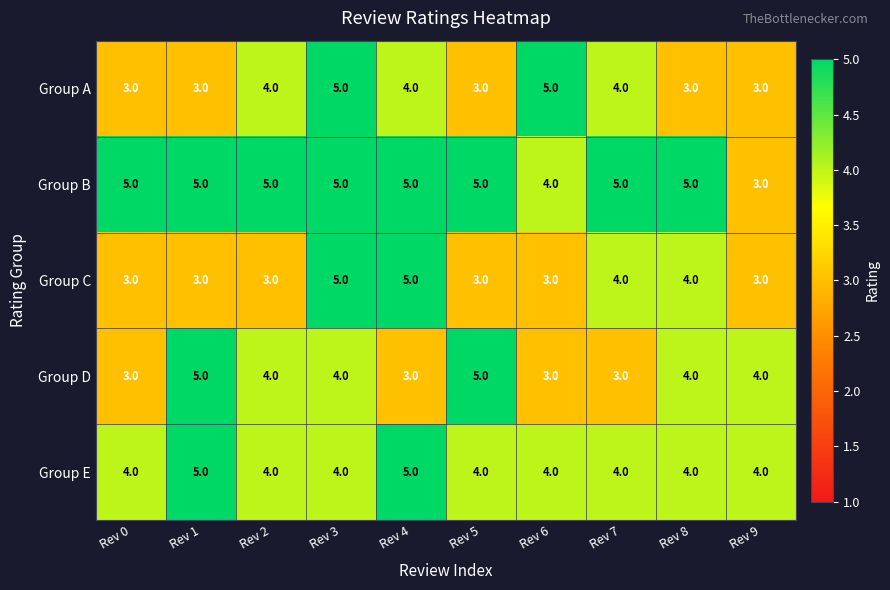

At which category is the sum across all series the highest?

Rev 3